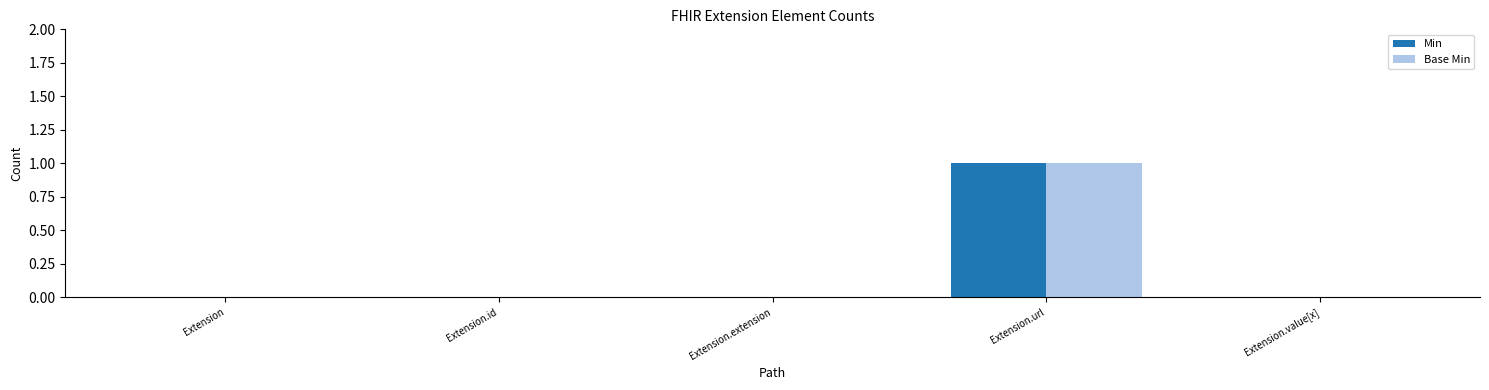

Reading left to right, transcribe all the data shown in this chart.

Min: 0	0	0	1	0
Base Min: 0	0	0	1	0